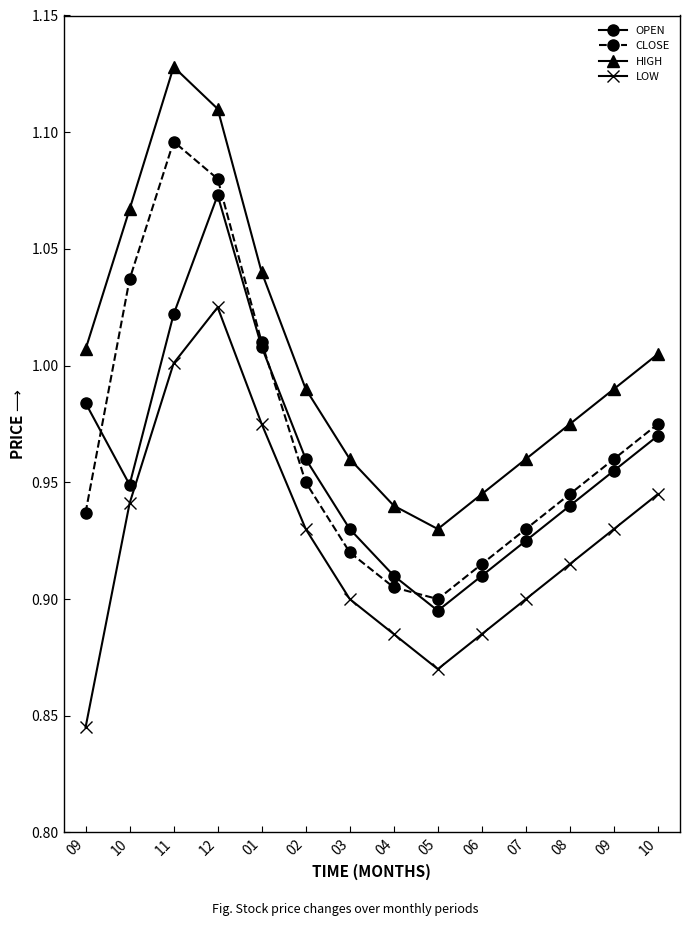

At how many categories does at least one series exceed 1?

6